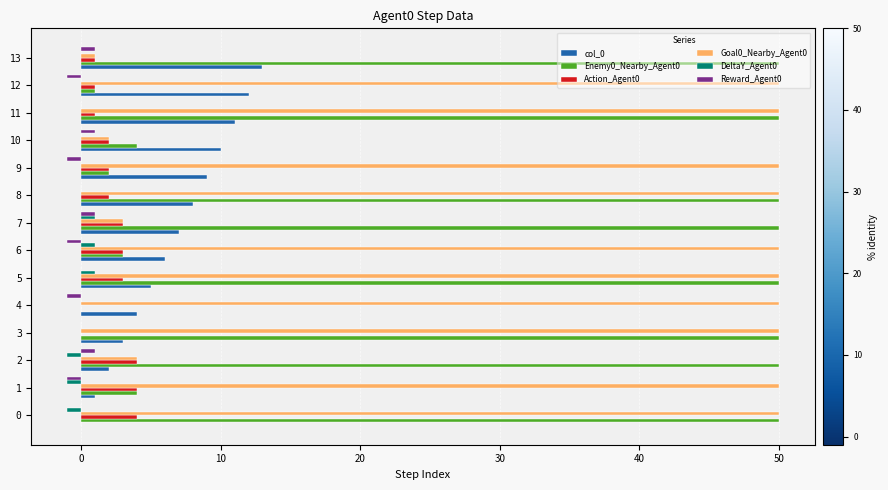

What is the maximum value shown in the chart?

50